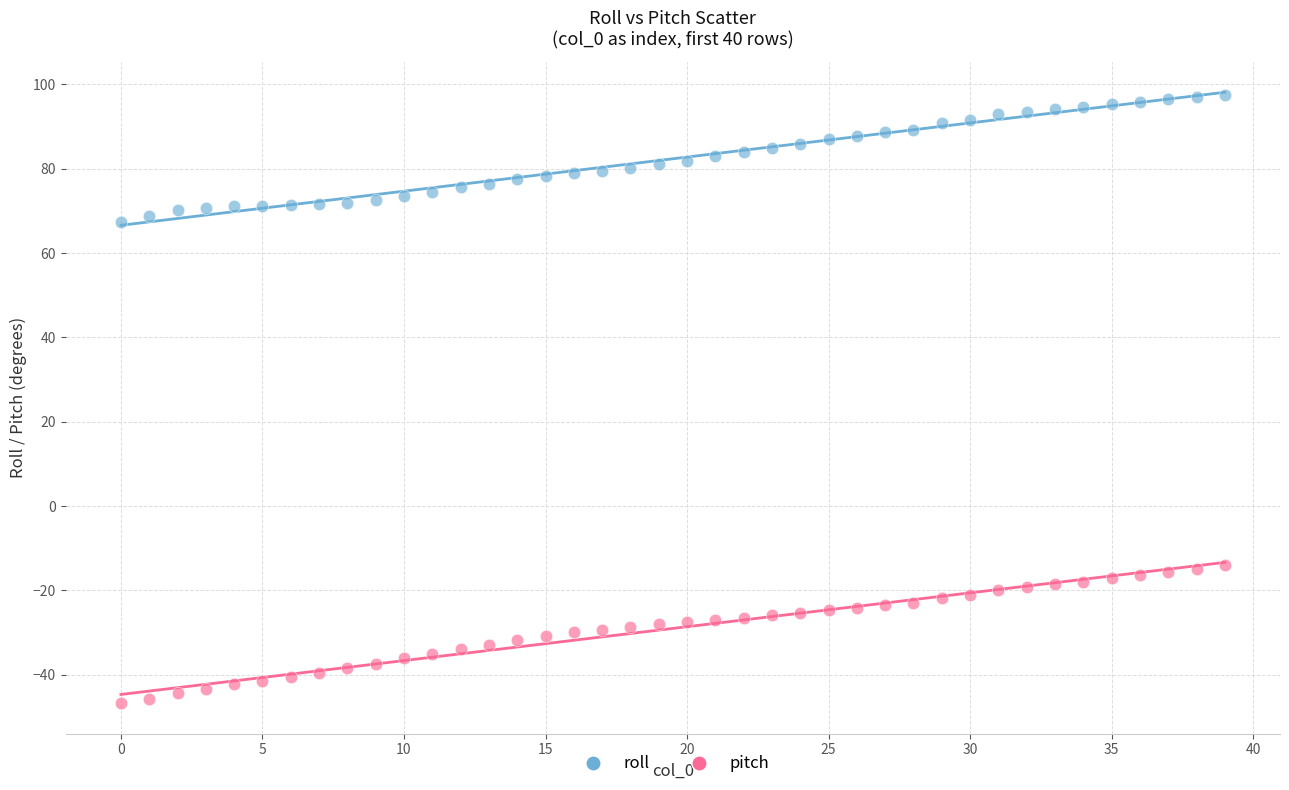

Which series reaches the minimum Y coordinate?

pitch